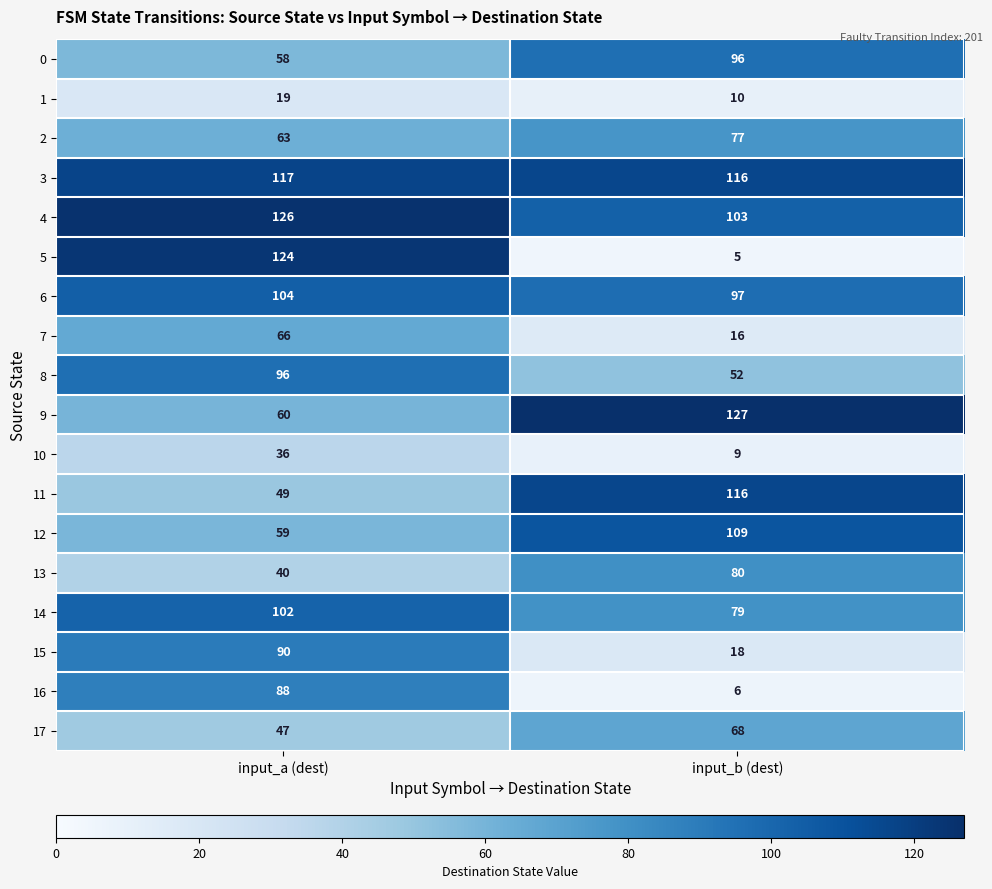

At how many categories does at least one series exceed 65?

2